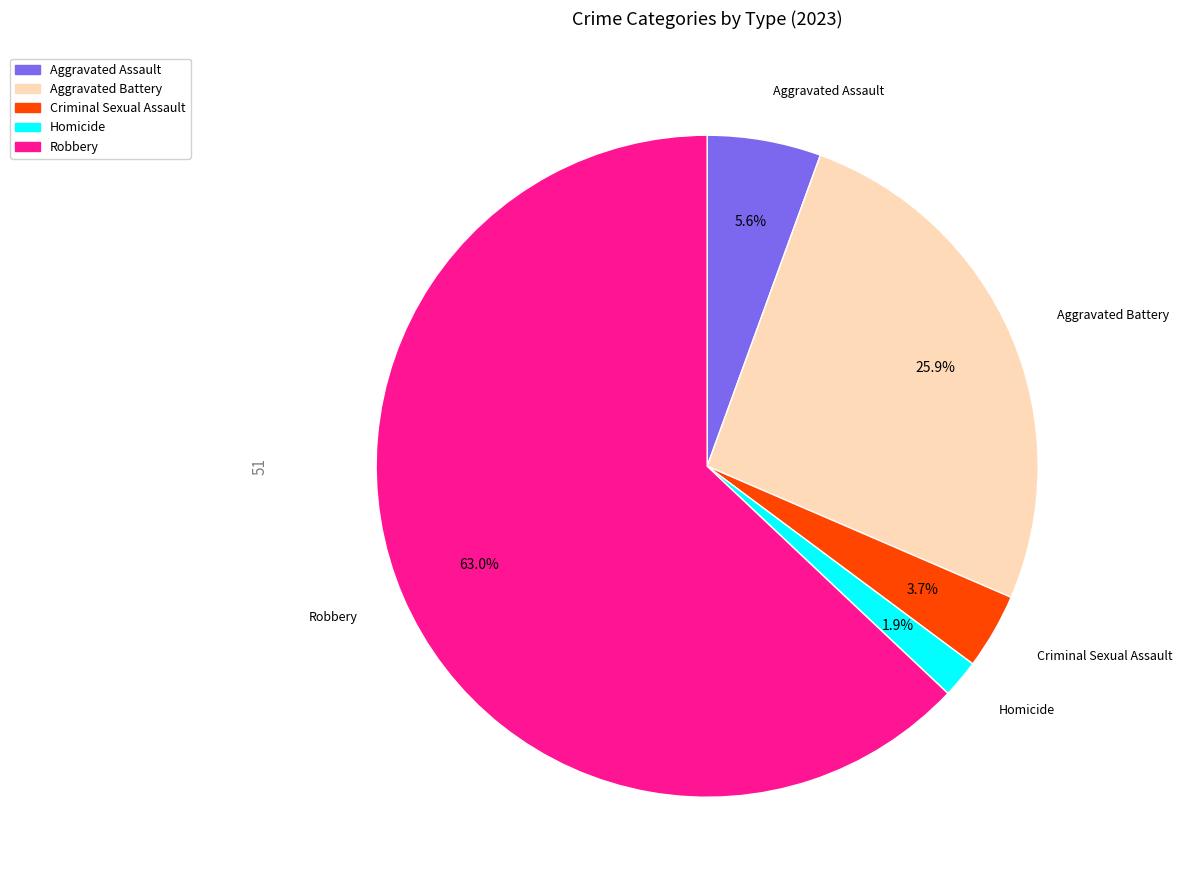

To the nearest percent, what percentage of the pie is Homicide?

2%